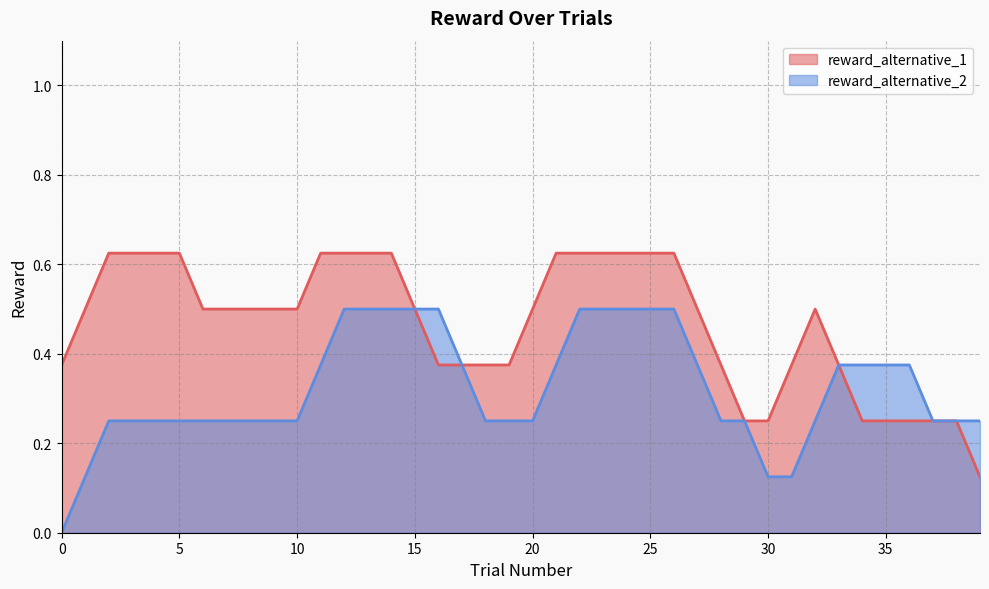

At how many categories does at least one series exceed 0?

40